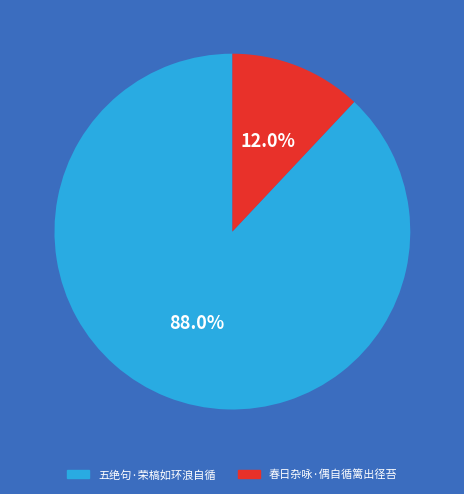

To the nearest percent, what is the combined percentage of 春日杂咏·偶自循篱出径苔 and 五绝句·荣槁如环浪自循?

100%